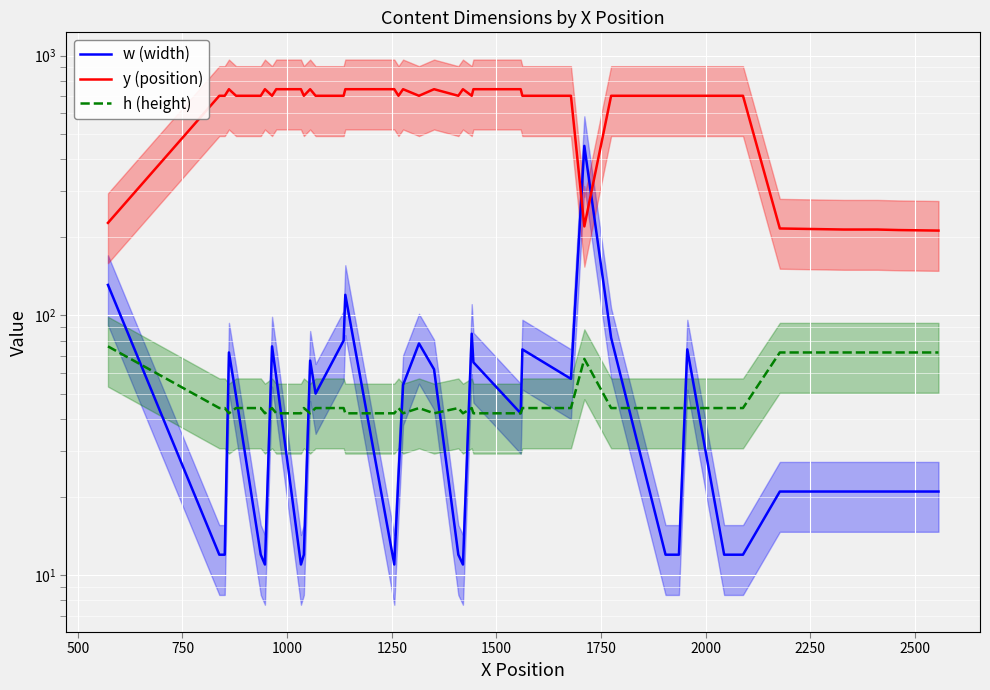

At how many categories does at least one series exceed 316?

33